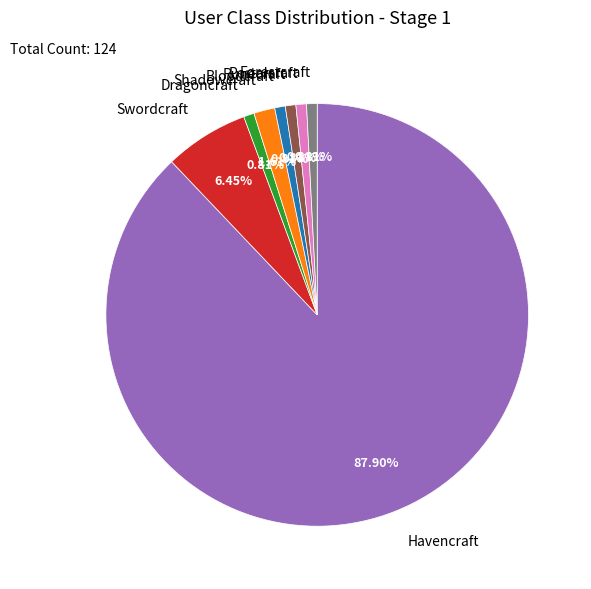

How many slices are in this pie chart?

8